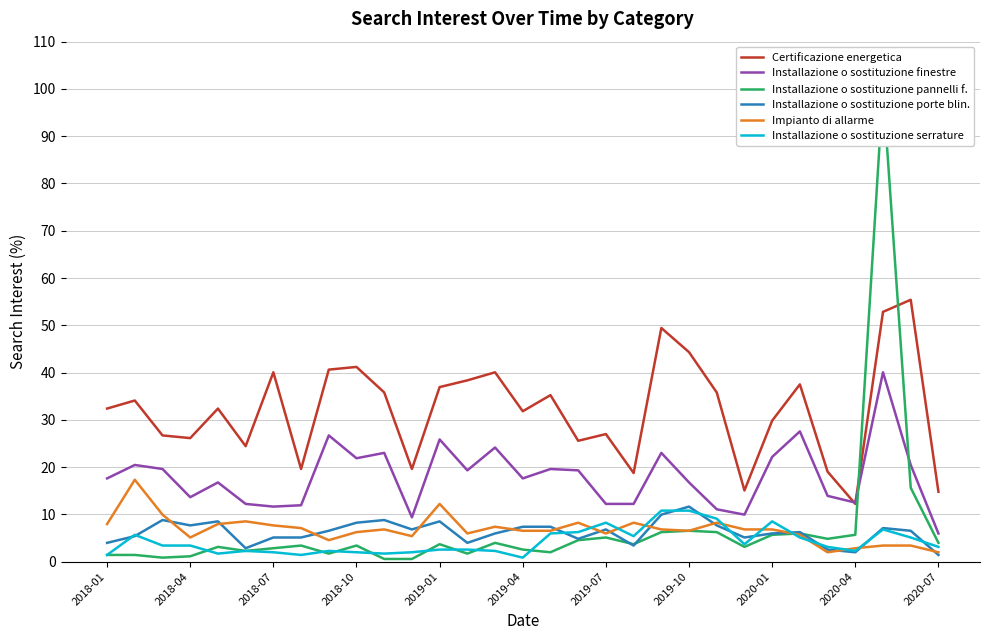

True or false: Certificazione energetica and Impianto di allarme intersect in this chart.

False